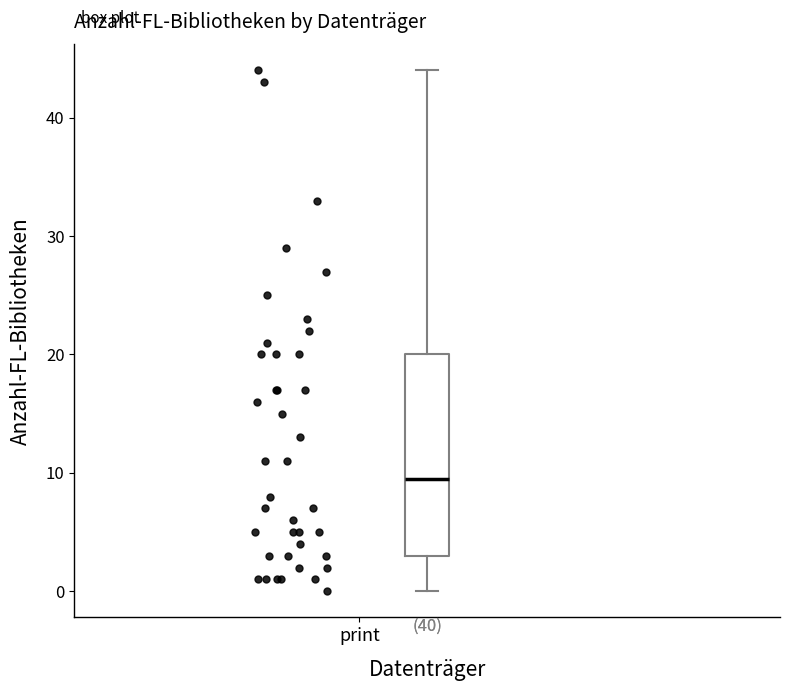

Where does the lower whisker of the box end on the y-axis? The values are not printed on the chart, so give them approximately, as read against the axis.

0